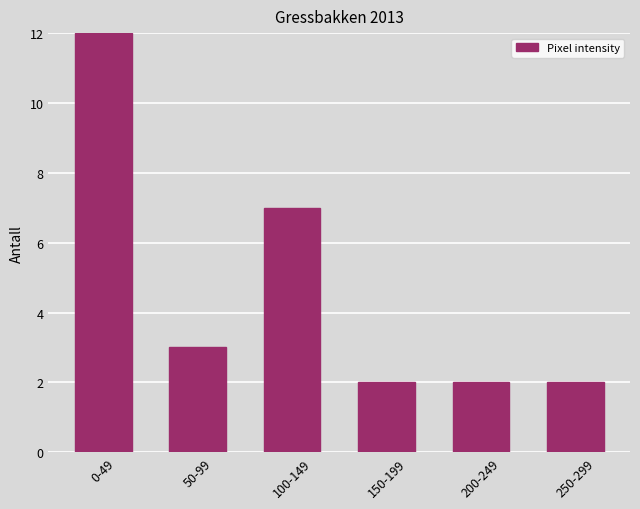

Reading left to right, list all the values displayed in this chart.

0-49=12	50-99=3	100-149=7	150-199=2	200-249=2	250-299=2